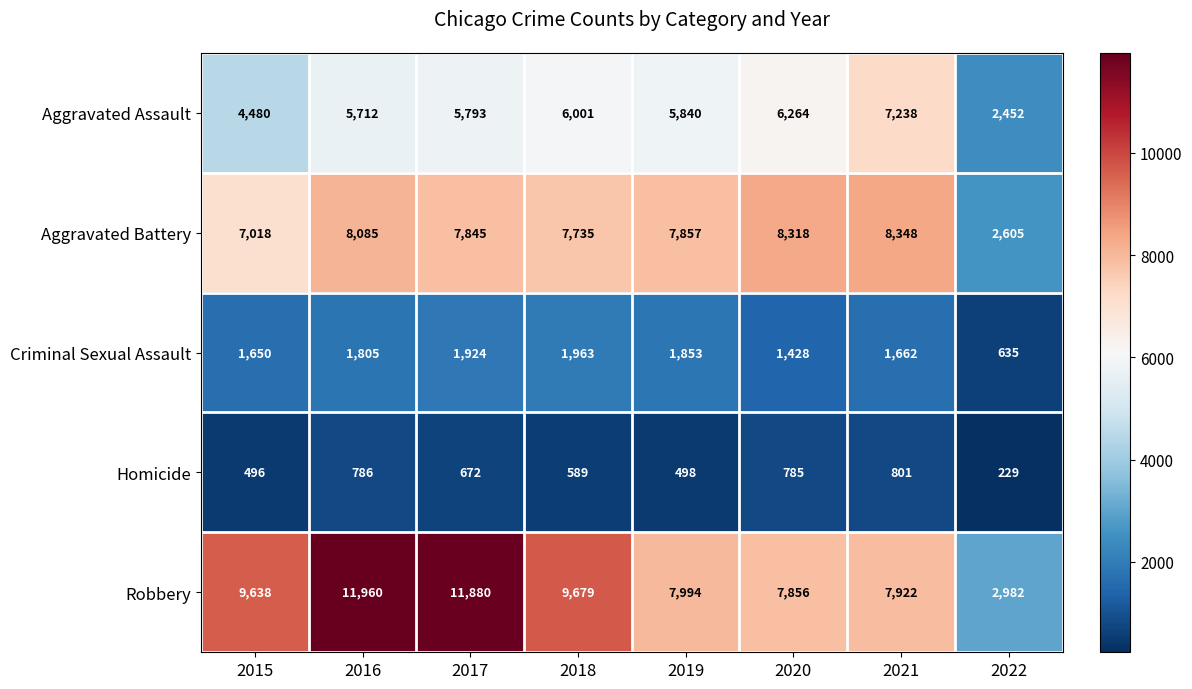

At which label does Aggravated Battery first exceed 7857?

2016